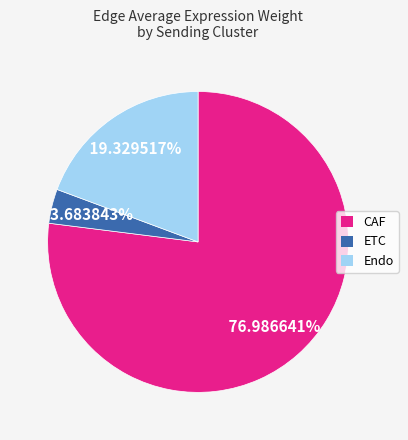

To the nearest percent, what portion does Endo represent?

19%